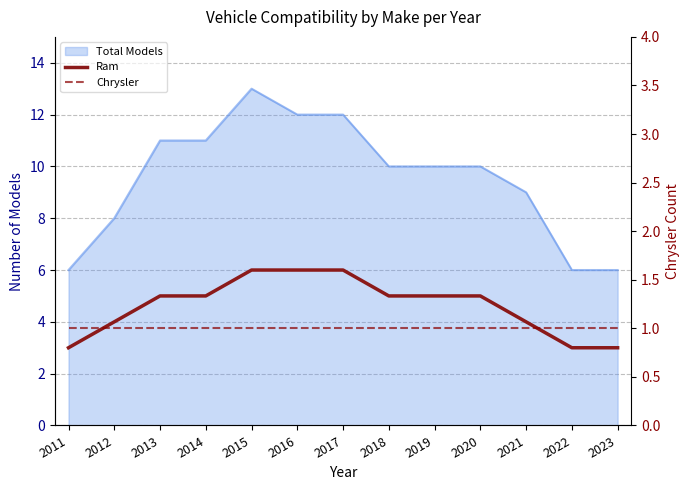

Is the value of Ram at 2014 greater than the value of Chrysler at 2021?

Yes